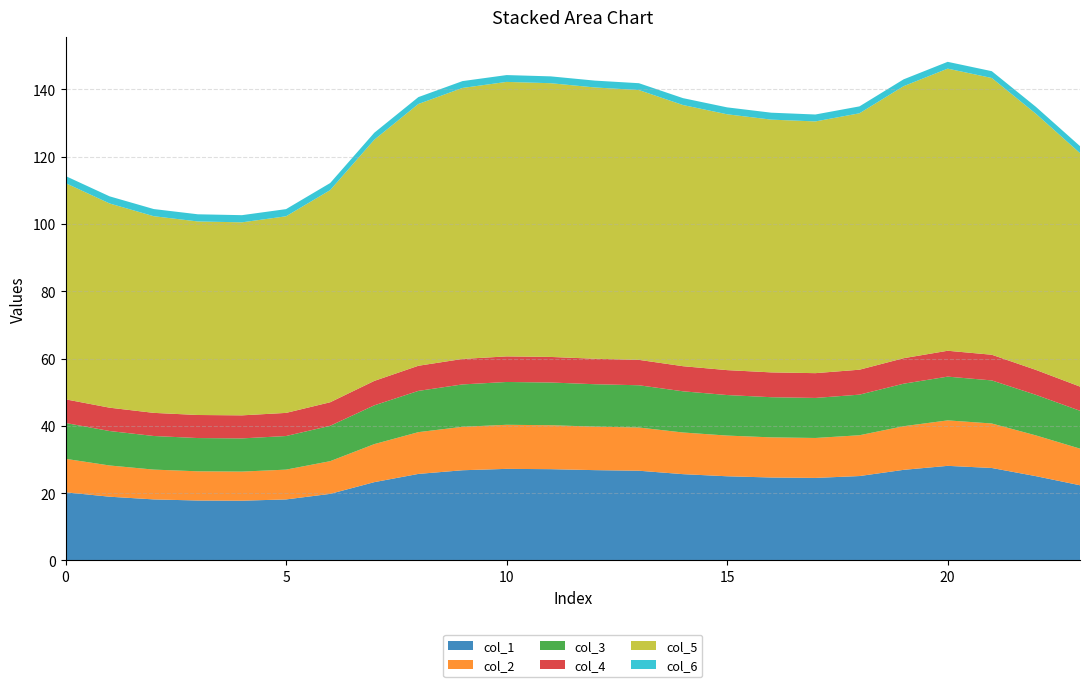

Reading left to right, what are all the values shown in this chart?

col_1: 20.3	18.9	18.1	17.8	17.8	18.1	19.8	23.3	25.7	26.8	27.2	27.1	26.8	26.7	25.6	25.0	24.7	24.5	25.1	26.9	28.1	27.5	25.1	22.3
col_2: 9.9	9.3	8.9	8.7	8.7	8.9	9.7	11.3	12.4	12.9	13.1	13.1	12.9	12.8	12.4	12.1	11.9	11.9	12.1	13.0	13.5	13.2	12.1	10.9
col_3: 10.7	10.2	10.0	9.9	9.9	10.0	10.5	11.5	12.3	12.6	12.7	12.7	12.6	12.6	12.2	12.0	11.9	11.9	12.1	12.6	13.0	12.8	12.1	11.3
col_4: 7.0	6.9	6.9	6.9	6.8	6.9	7.0	7.3	7.5	7.6	7.6	7.6	7.6	7.6	7.5	7.4	7.4	7.4	7.4	7.6	7.7	7.6	7.4	7.2
col_5: 64.3	60.7	58.4	57.5	57.4	58.4	63.0	71.7	77.8	80.5	81.6	81.4	80.6	80.2	77.6	76.0	75.1	74.8	76.2	80.8	83.8	82.2	76.1	69.4
col_6: 2.1	2.1	2.1	2.1	2.1	2.1	2.1	2.1	2.0	2.0	2.0	2.0	2.0	2.0	2.0	2.1	2.1	2.1	2.1	2.0	2.0	2.0	2.1	2.1